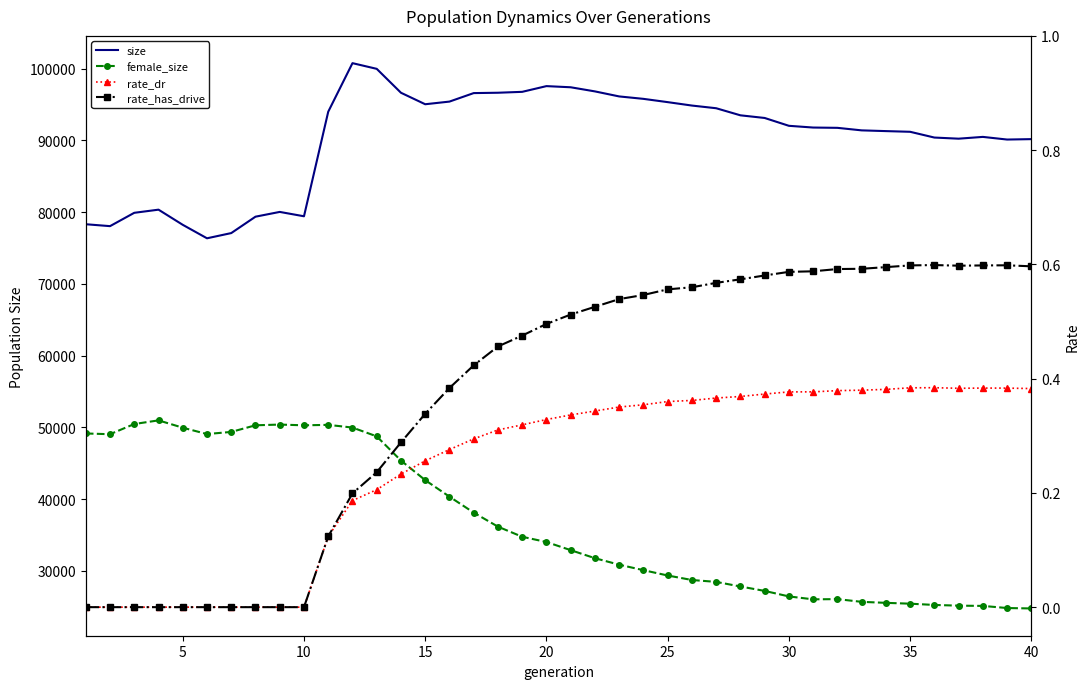

Reading left to right, what are all the values shown in this chart?

size: 78300.0	78034.0	79892.0	80330.0	78218.0	76341.0	77067.0	79352.0	80016.0	79409.0	93979.0	100747.0	99955.0	96622.0	95021.0	95391.0	96575.0	96624.0	96750.0	97547.0	97386.0	96811.0	96110.0	95772.0	95315.0	94838.0	94465.0	93478.0	93108.0	92016.0	91774.0	91733.0	91381.0	91278.0	91182.0	90380.0	90222.0	90471.0	90102.0	90159.0
female_size: 49143.0	49038.0	50460.0	50967.0	49946.0	49062.0	49358.0	50282.0	50382.0	50278.0	50342.0	49964.0	48740.0	45366.0	42636.0	40336.0	38113.0	36156.0	34747.0	34017.0	32883.0	31760.0	30855.0	30092.0	29350.0	28722.0	28460.0	27818.0	27201.0	26434.0	26028.0	26058.0	25680.0	25539.0	25422.0	25246.0	25148.0	25111.0	24816.0	24757.0
rate_dr: 0.0	0.0	0.0	0.0	0.0	0.0	0.0	0.0	0.0	0.0	0.1	0.2	0.2	0.2	0.3	0.3	0.3	0.3	0.3	0.3	0.3	0.3	0.4	0.4	0.4	0.4	0.4	0.4	0.4	0.4	0.4	0.4	0.4	0.4	0.4	0.4	0.4	0.4	0.4	0.4
rate_has_drive: 0.0	0.0	0.0	0.0	0.0	0.0	0.0	0.0	0.0	0.0	0.1	0.2	0.2	0.3	0.3	0.4	0.4	0.5	0.5	0.5	0.5	0.5	0.5	0.5	0.6	0.6	0.6	0.6	0.6	0.6	0.6	0.6	0.6	0.6	0.6	0.6	0.6	0.6	0.6	0.6